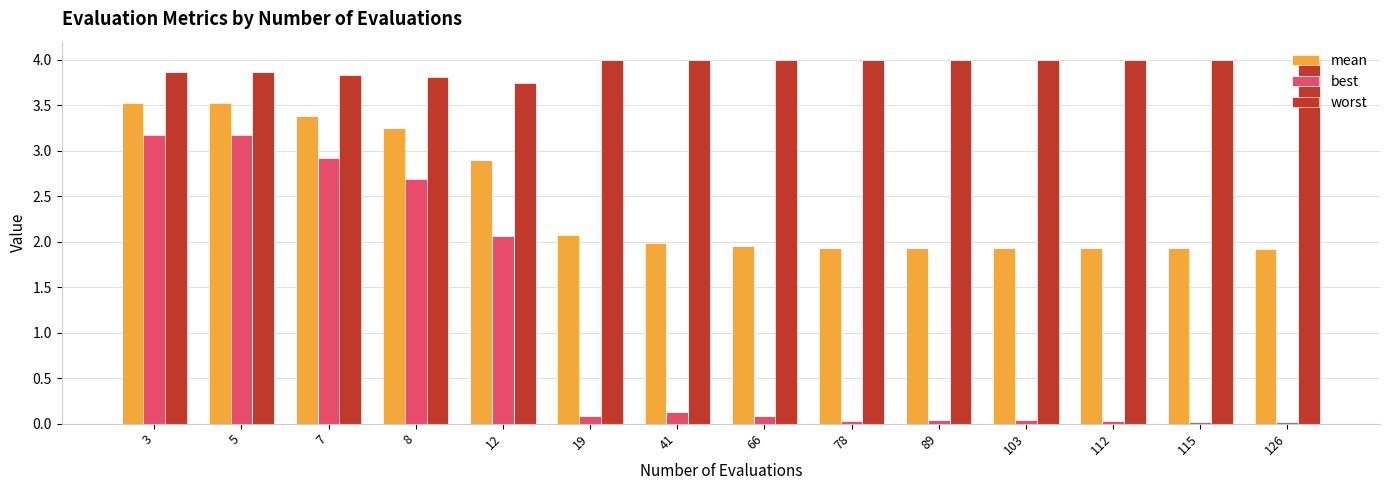

Which series has the largest total across all categories?

worst